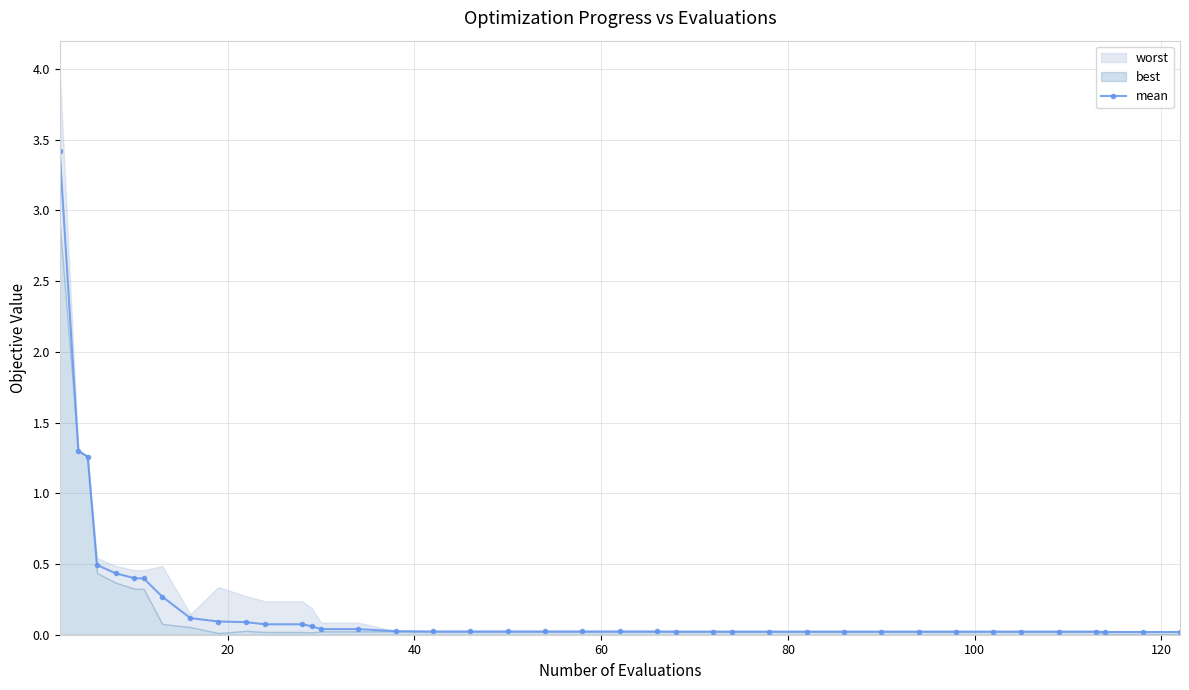

What is the difference between the maximum and minimum values?

3.4